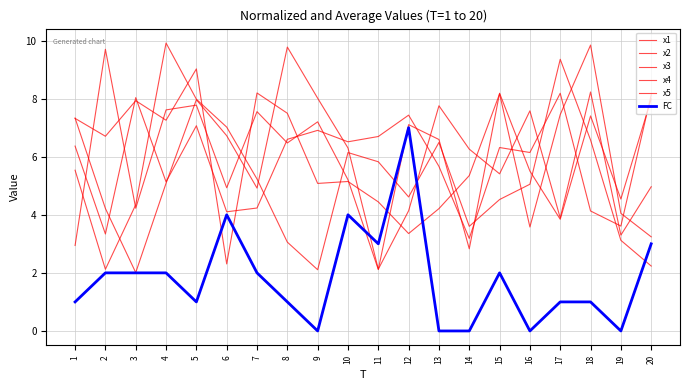

Does the chart display data point markers on the line(s)?

No